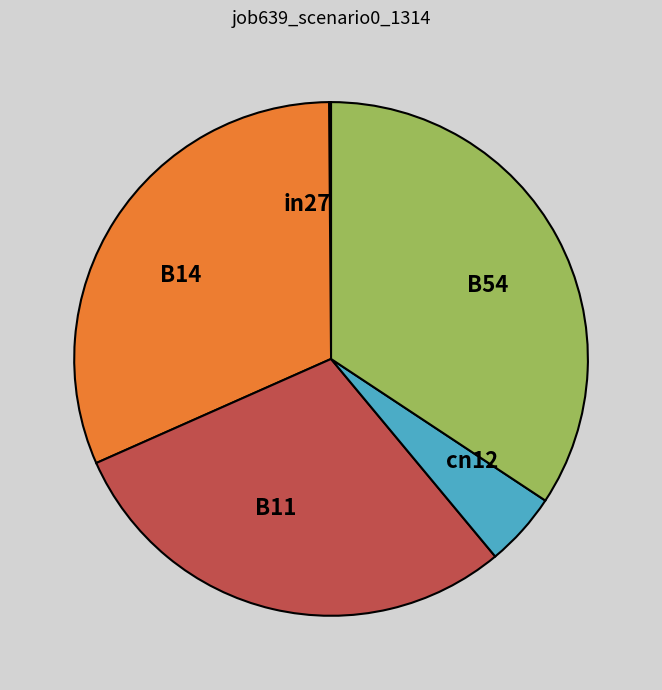

Do cn12 and B11 together represent more than half of the pie?

No